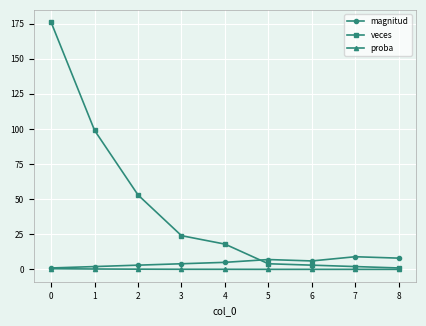

What is the difference between the second highest and second lowest values in the veces series?

97.0